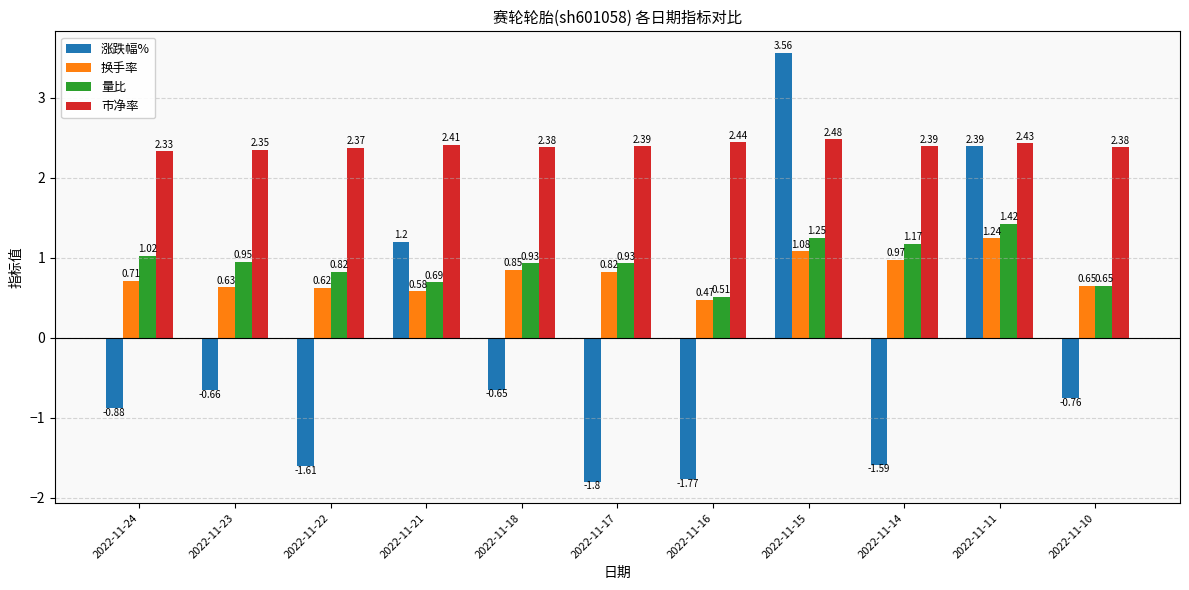

List the labels in order of 换手率 value, largest first.

2022-11-11, 2022-11-15, 2022-11-14, 2022-11-18, 2022-11-17, 2022-11-24, 2022-11-10, 2022-11-23, 2022-11-22, 2022-11-21, 2022-11-16